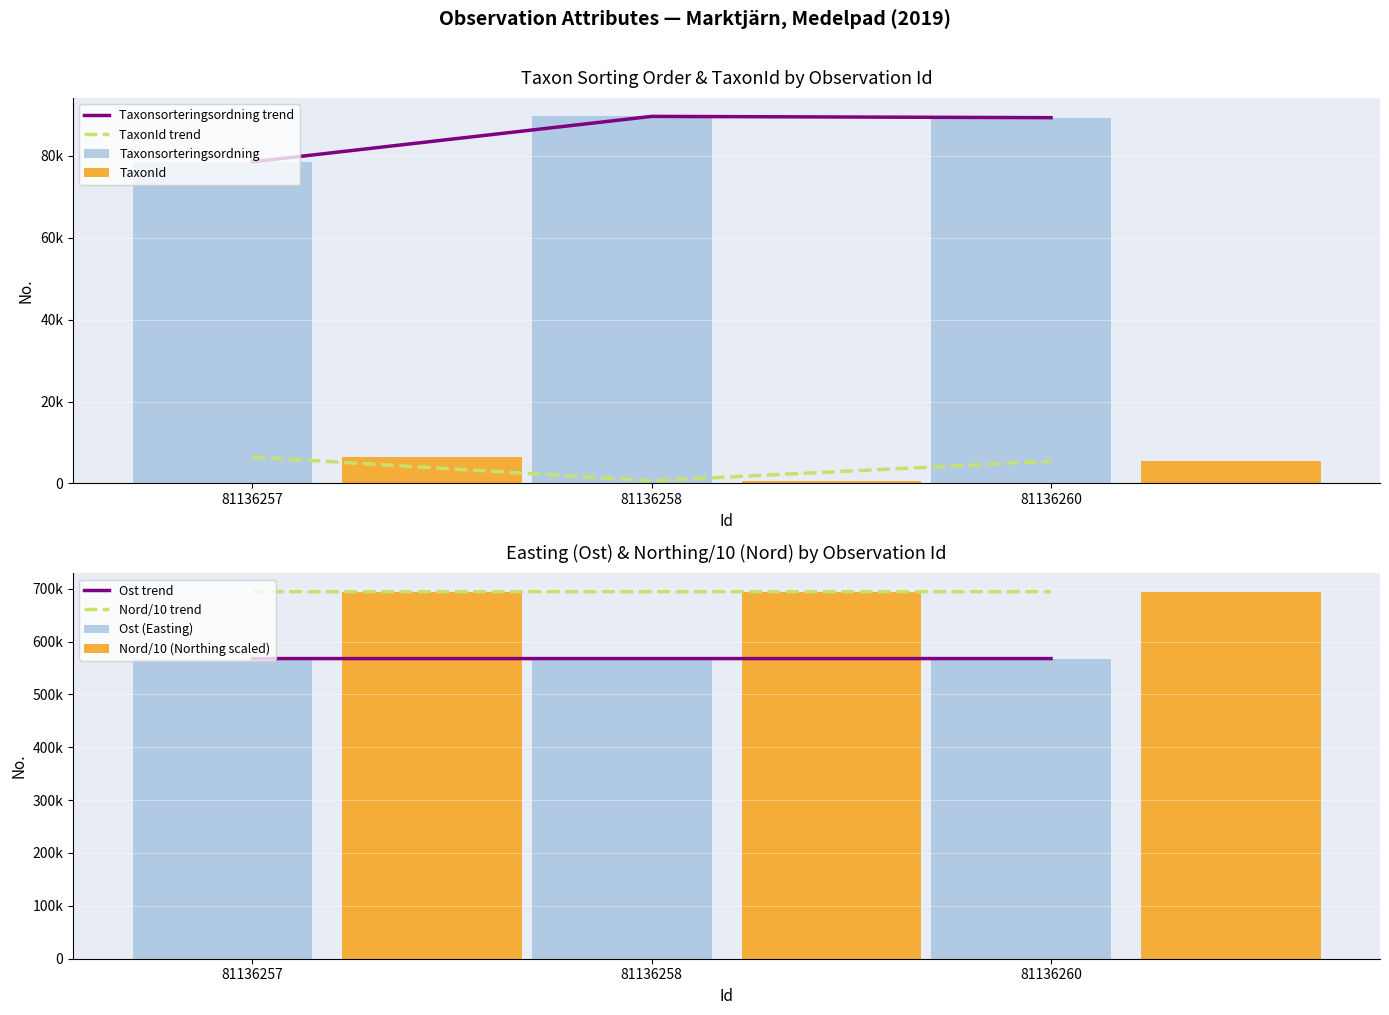

How many bars are there in total?

12